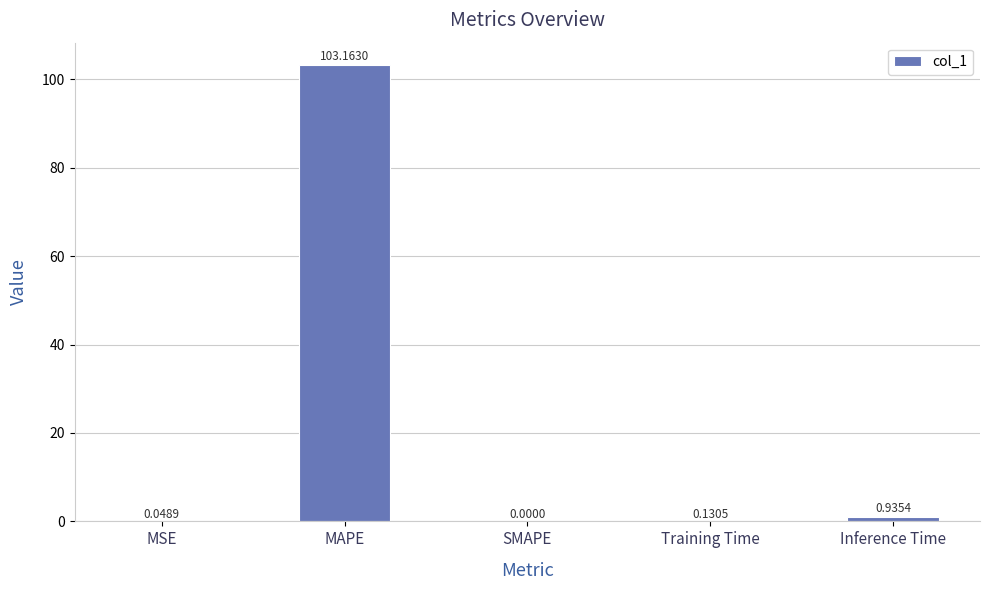

Are the bars horizontal?

No